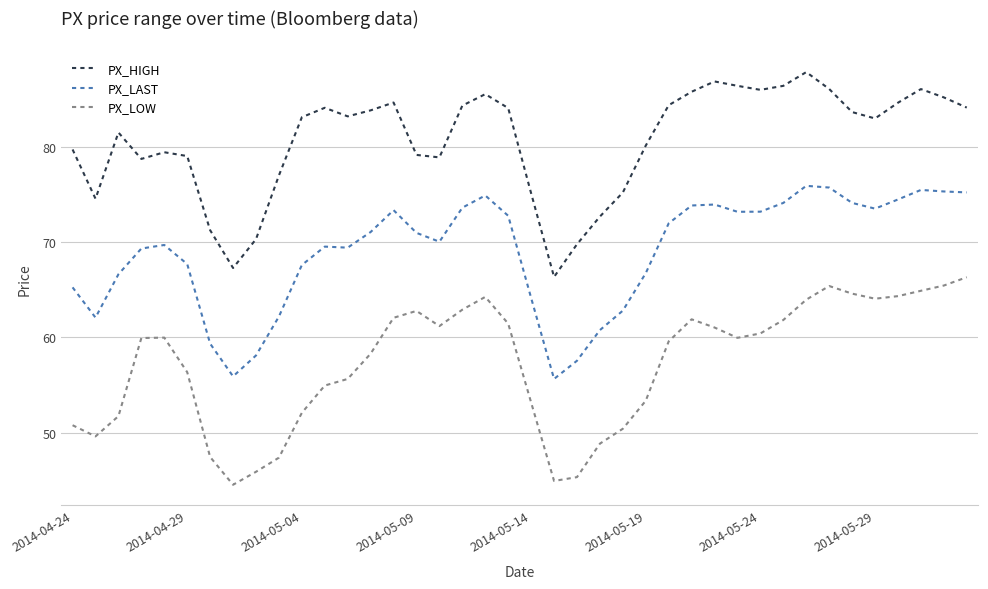

What is the minimum value for PX_LAST?

55.6